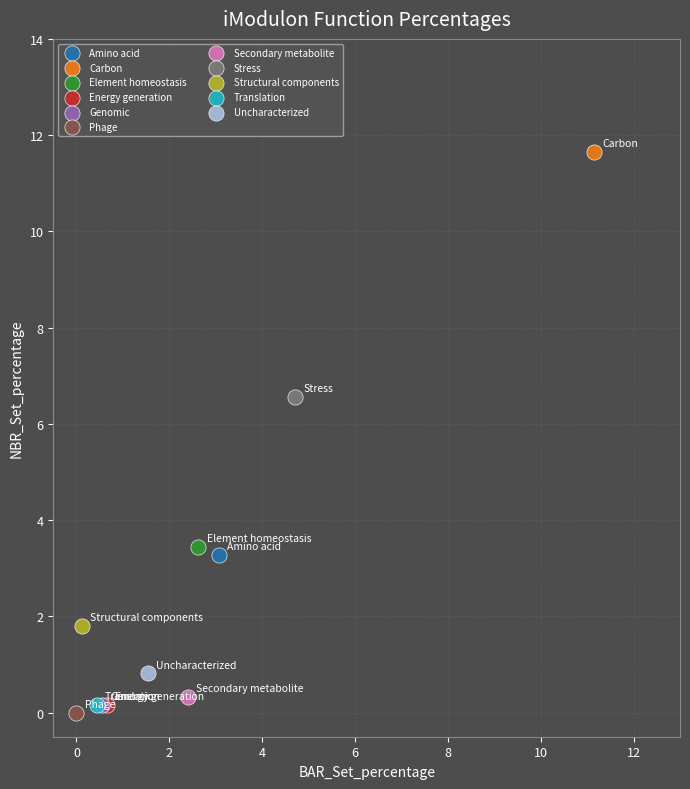

What are all the series names shown in the legend?

Amino acid, Carbon, Element homeostasis, Energy generation, Genomic, Phage, Secondary metabolite, Stress, Structural components, Translation, Uncharacterized